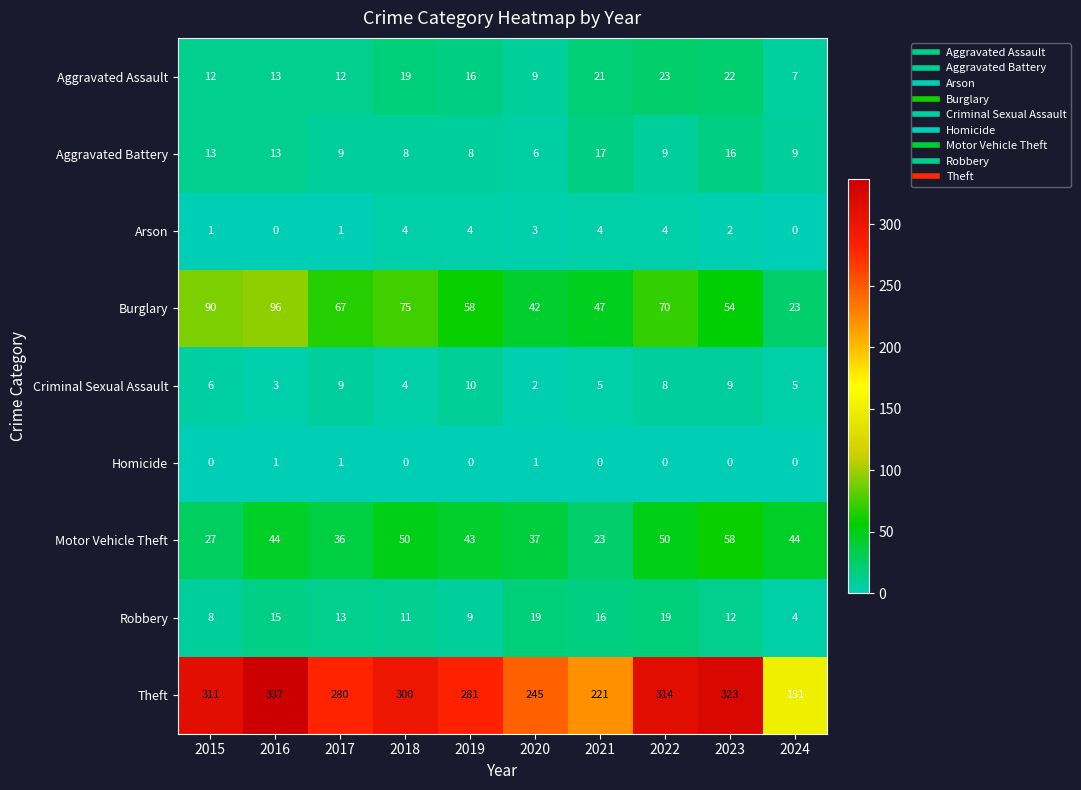

At which label does Arson first exceed 3?

2018